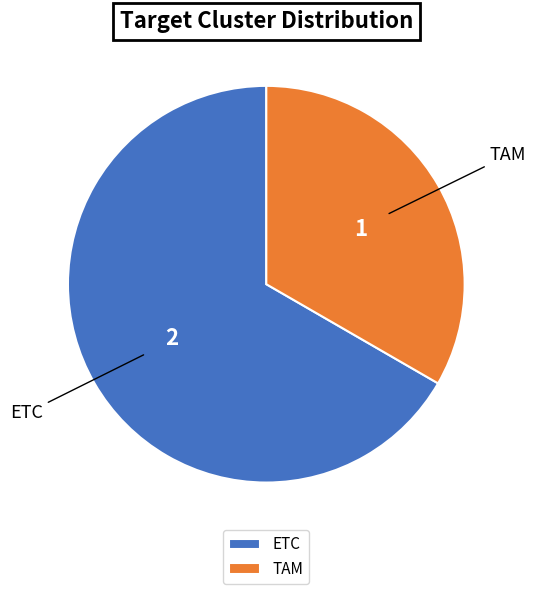

What is the smallest slice in the pie chart?

TAM